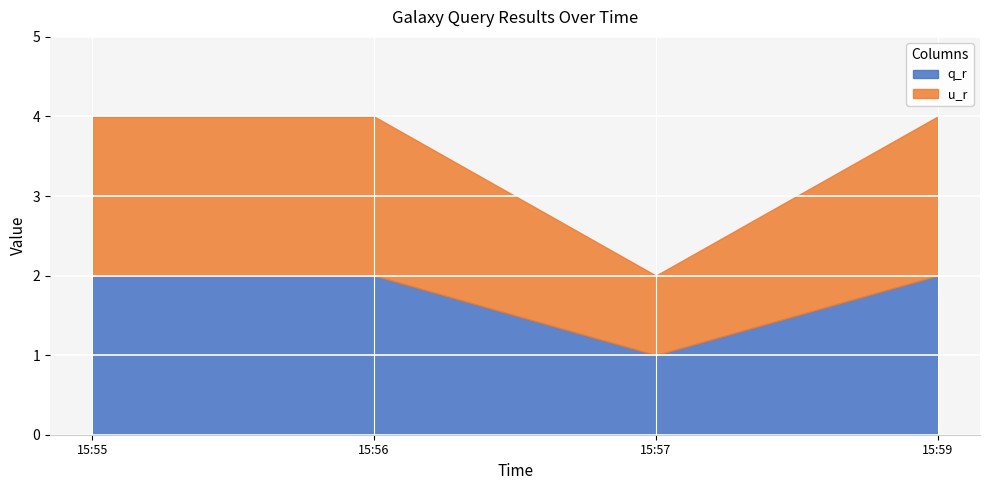

What is the label of the 2nd point from the right?

2019-04-26 15:57:00